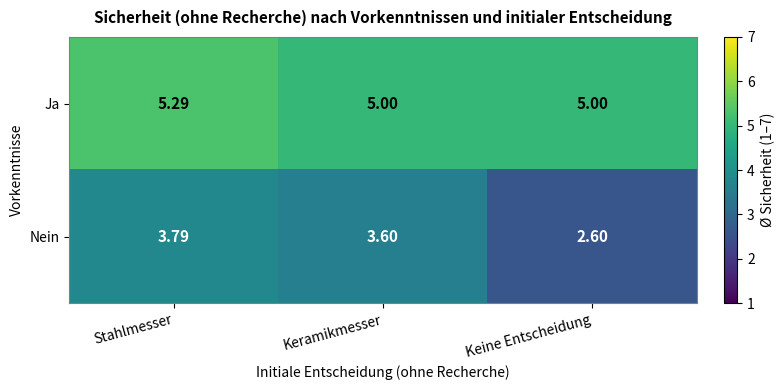

Where is Nein nearest to the value 3?

Keine Entscheidung